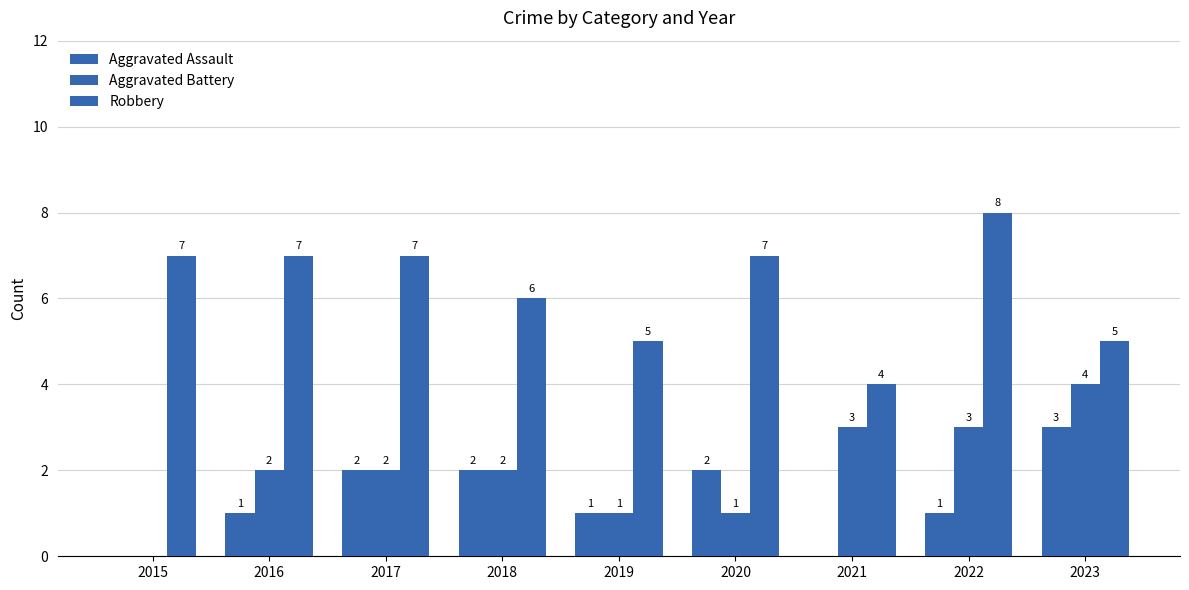

Are the bars horizontal?

No